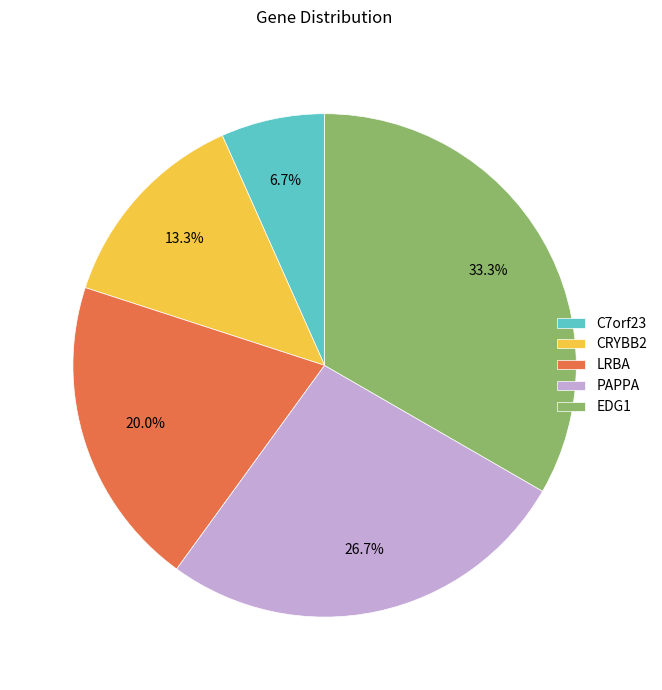

Which slice is the smallest?

C7orf23